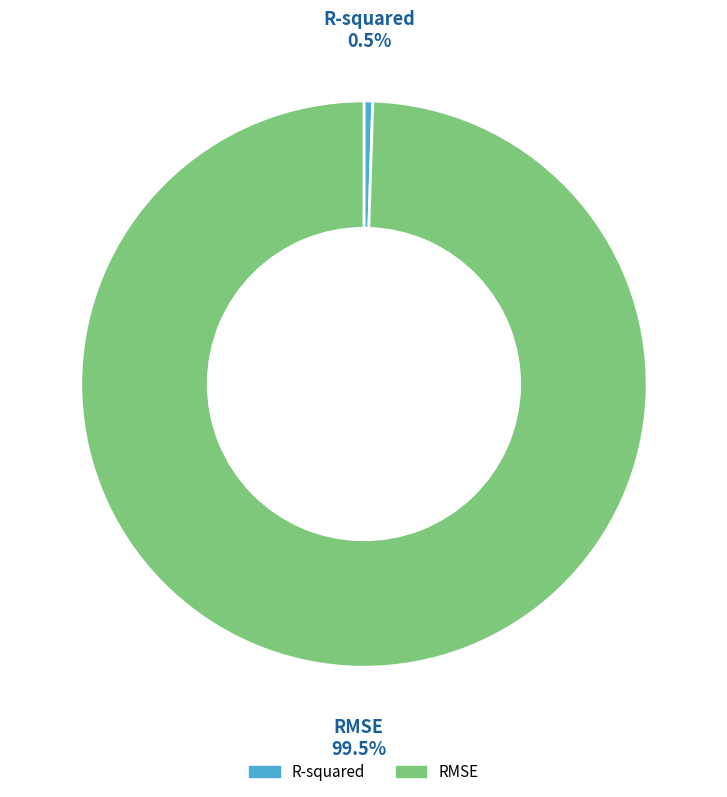

To the nearest percent, what is the combined percentage of R-squared and RMSE?

100%